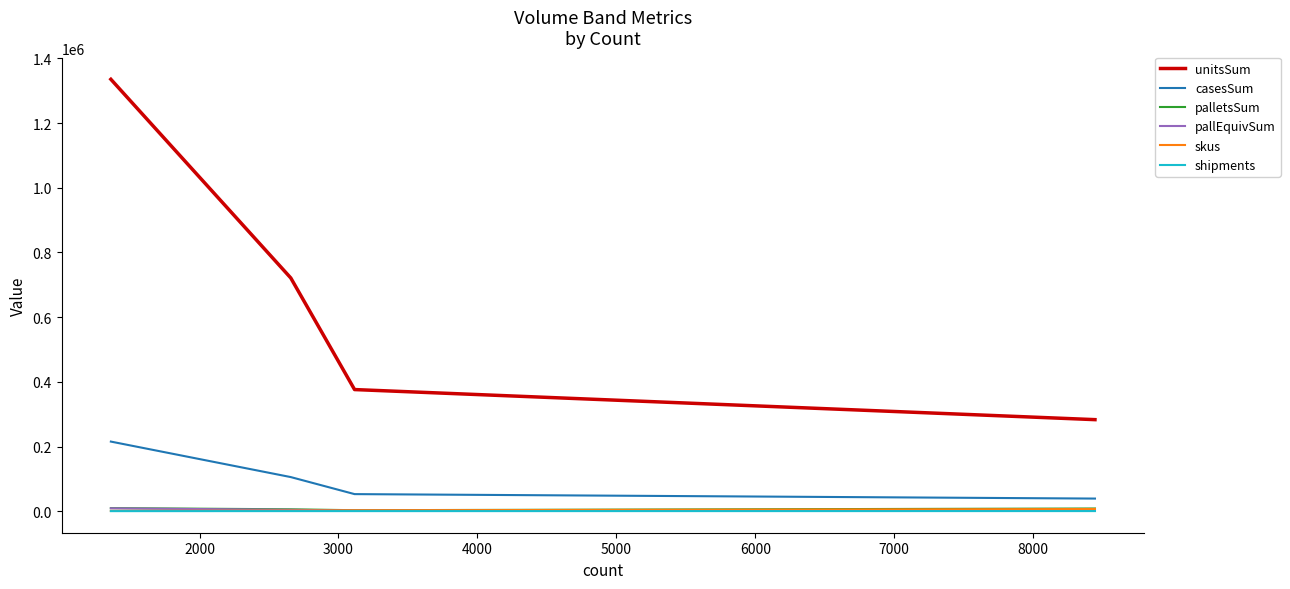

At how many categories does at least one series exceed 331971?

3